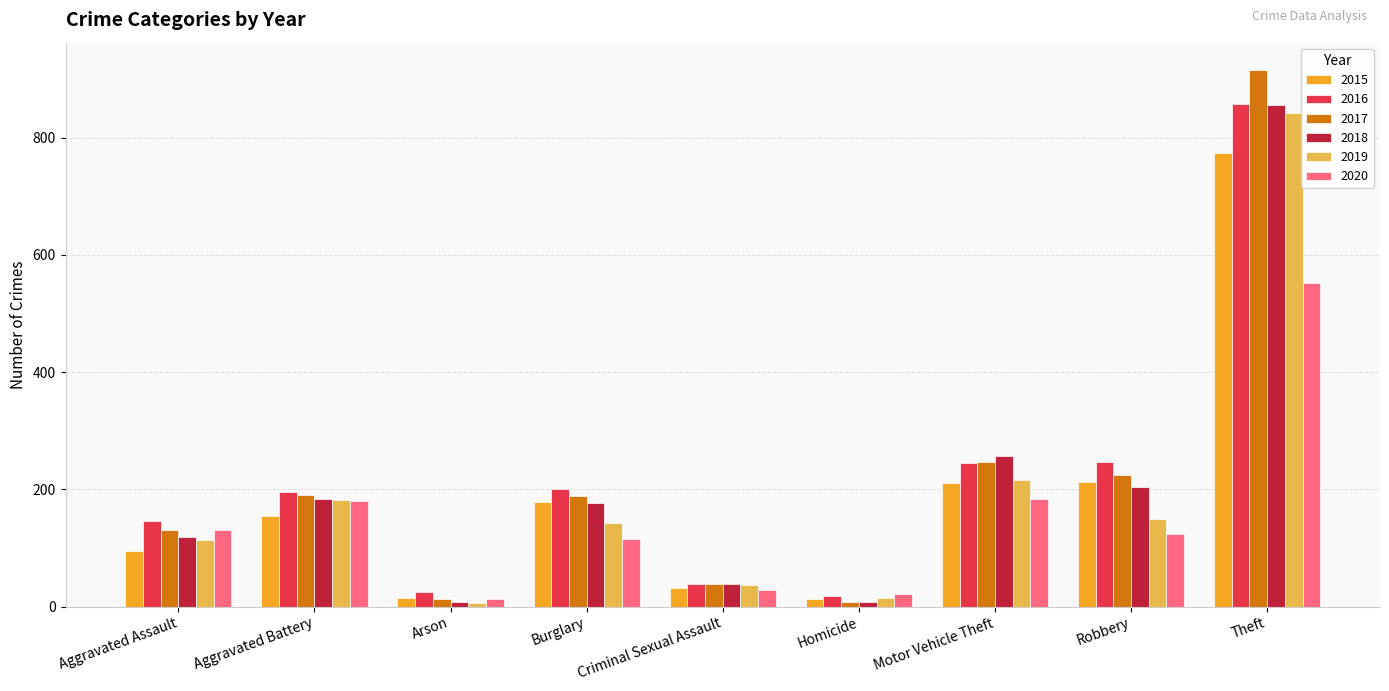

What is the total value across all series at Robbery?

1161